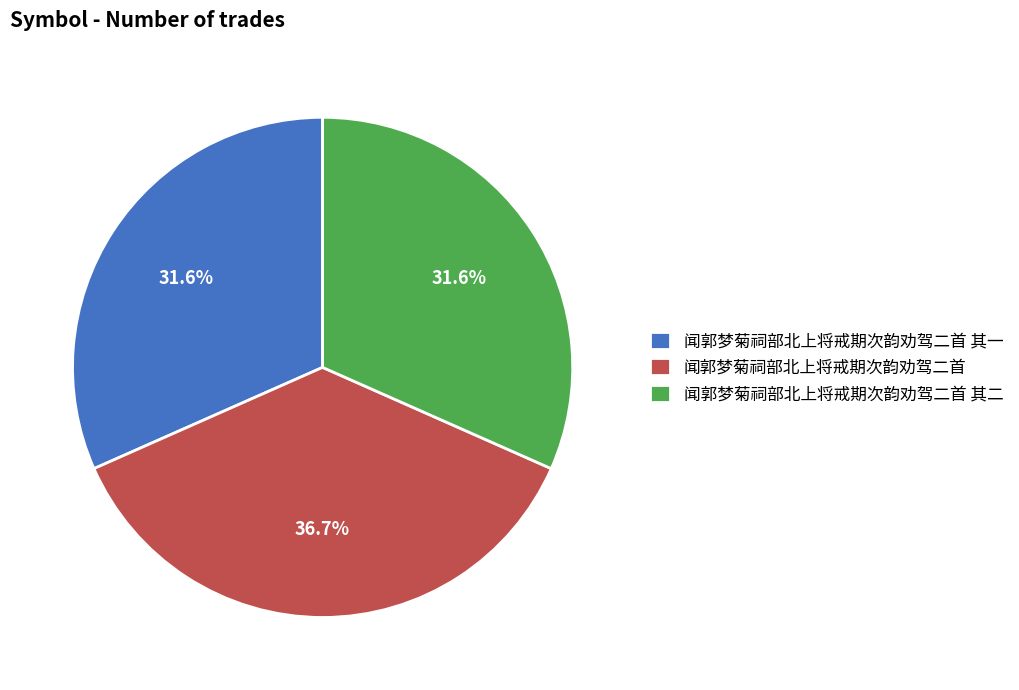

The 闻郭梦菊祠部北上将戒期次韵劝驾二首 其一 slice represents 32% of the pie. True or false?

True